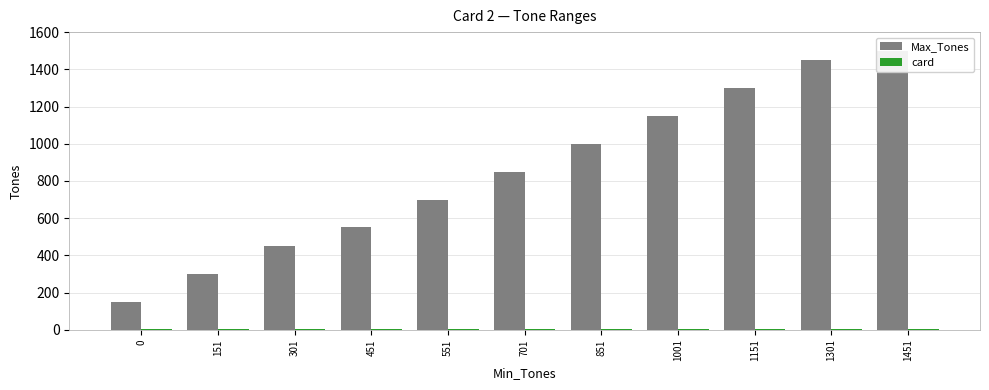

What is the value of the Max_Tones bar at the 4th from the left?

550